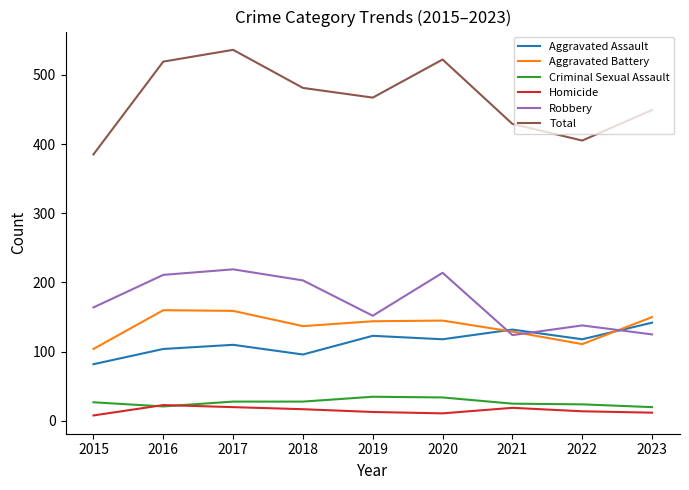

At which label is Aggravated Battery closest to 132?

2021